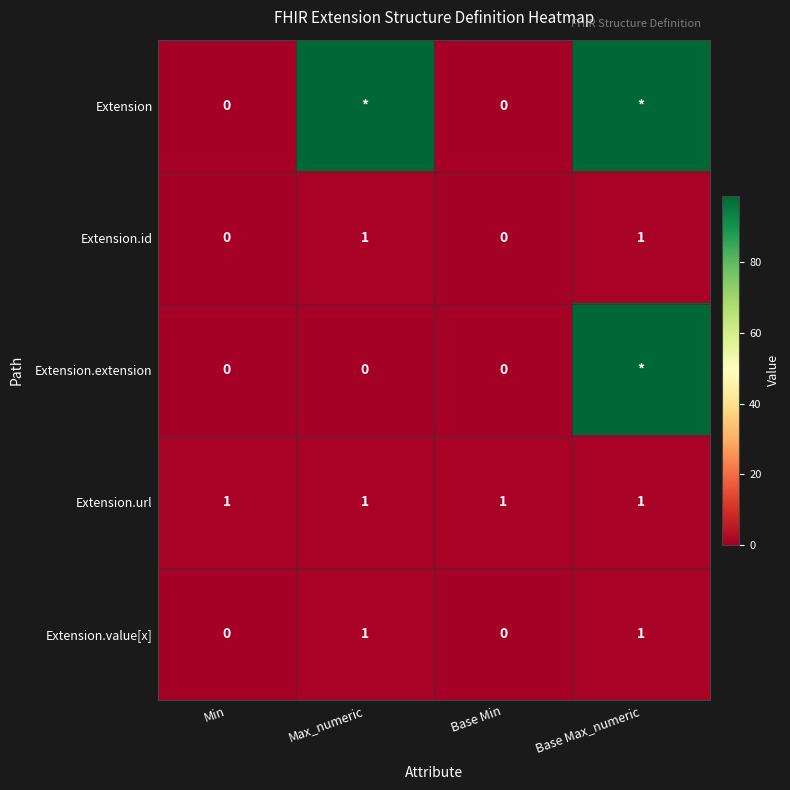

The value of Extension.url at Min is 0. True or false?

False